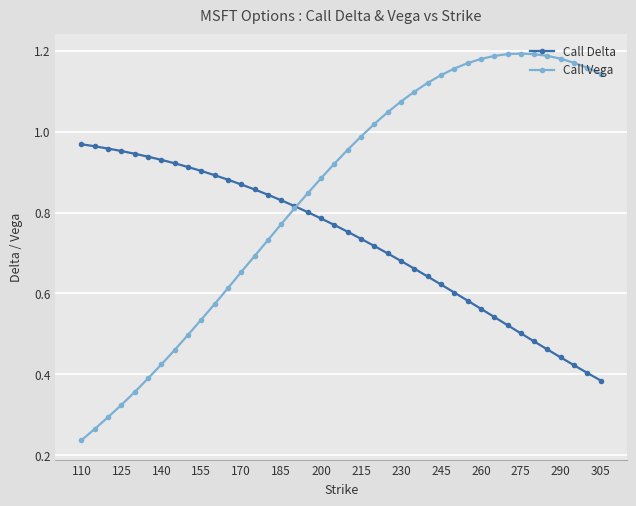

Which series has the largest total across all categories?

Call Vega